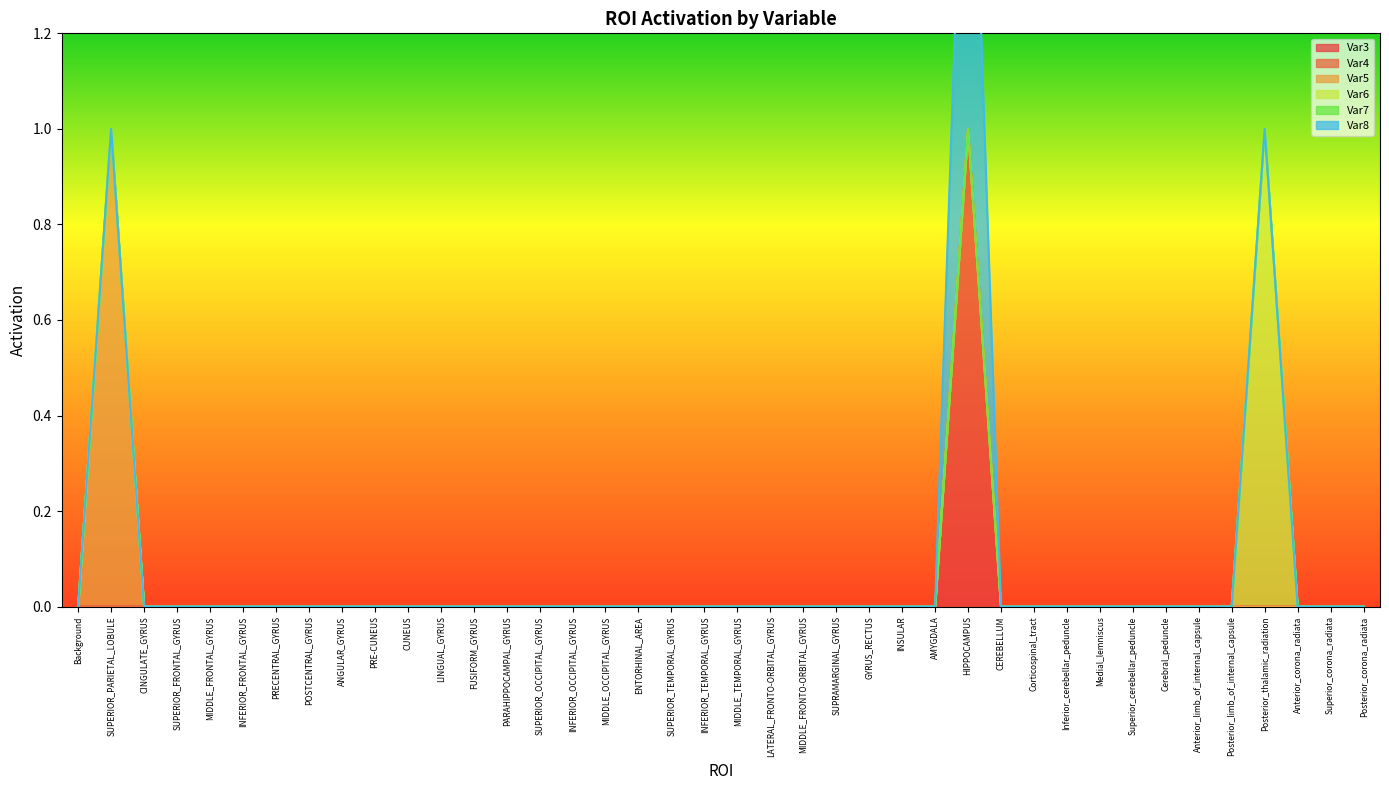

At how many categories does at least one series exceed 0?

3